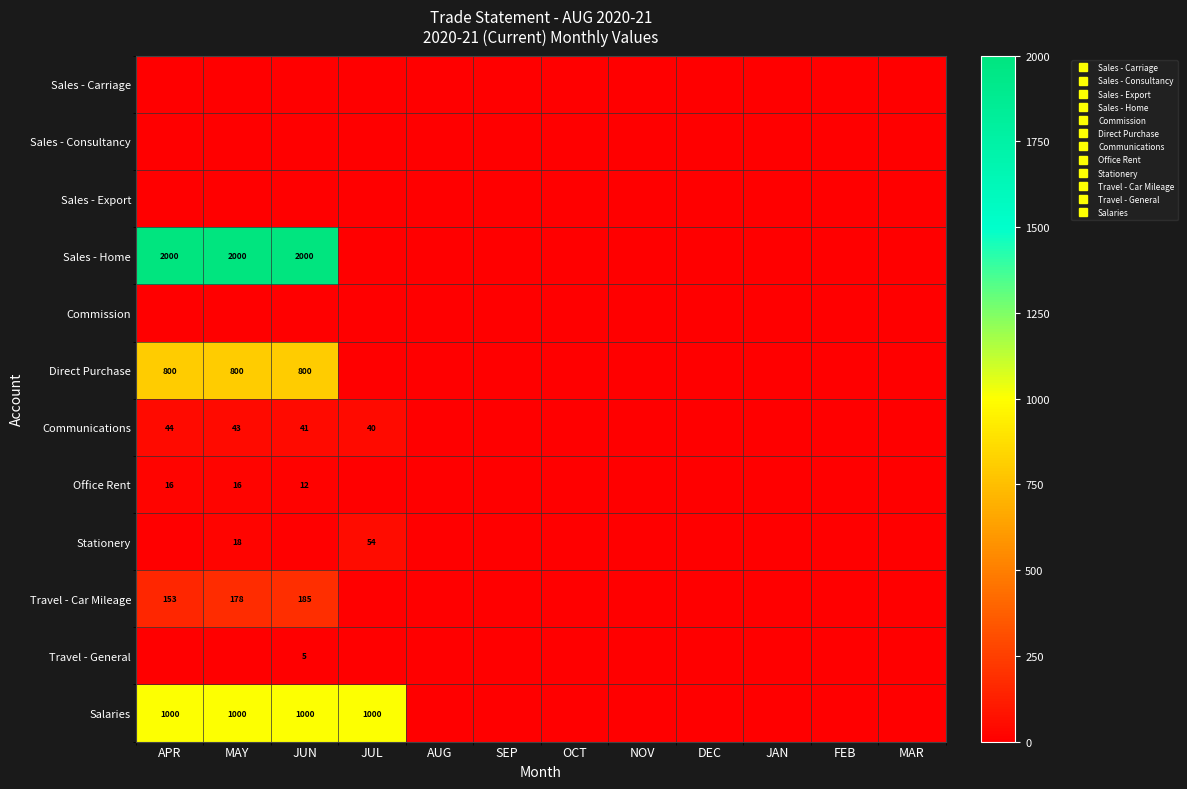

Is it true that Office Rent equals -8.2 at DEC?

False